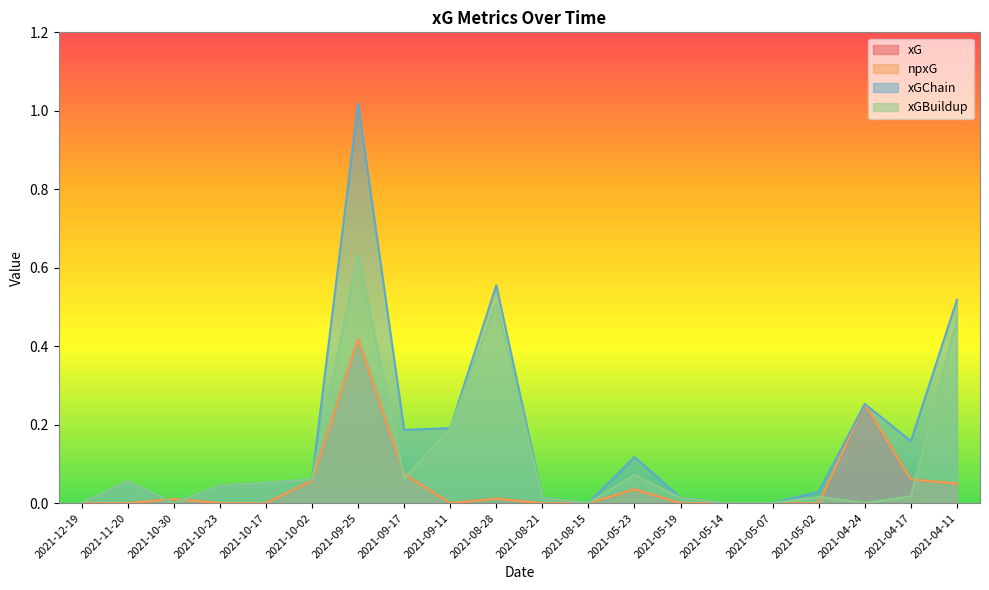

Rank the categories by npxG value from highest to lowest.

2021-09-25, 2021-04-24, 2021-09-17, 2021-04-17, 2021-10-02, 2021-04-11, 2021-05-23, 2021-08-28, 2021-10-30, 2021-12-19, 2021-11-20, 2021-10-23, 2021-10-17, 2021-09-11, 2021-08-21, 2021-08-15, 2021-05-19, 2021-05-14, 2021-05-07, 2021-05-02